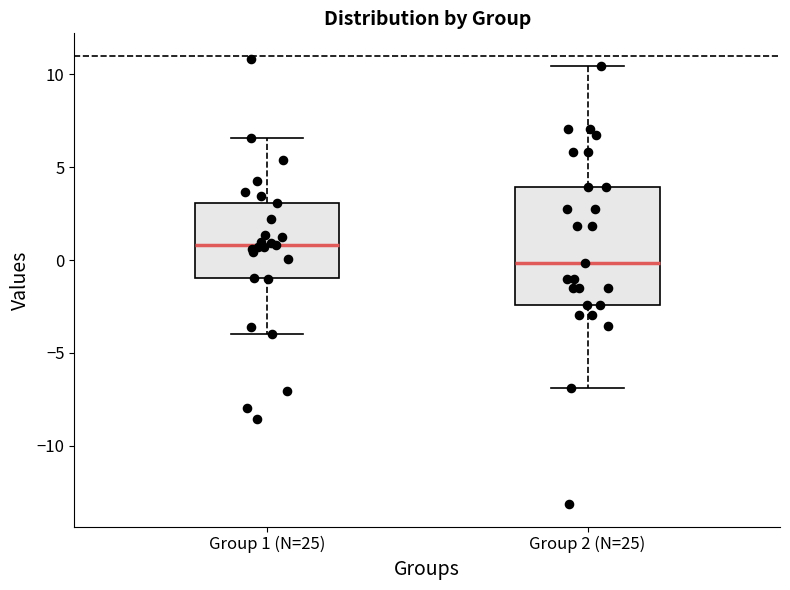

Comparing the boxes themselves (not the whiskers), which one is the tallest?

Group 2 (N=25)